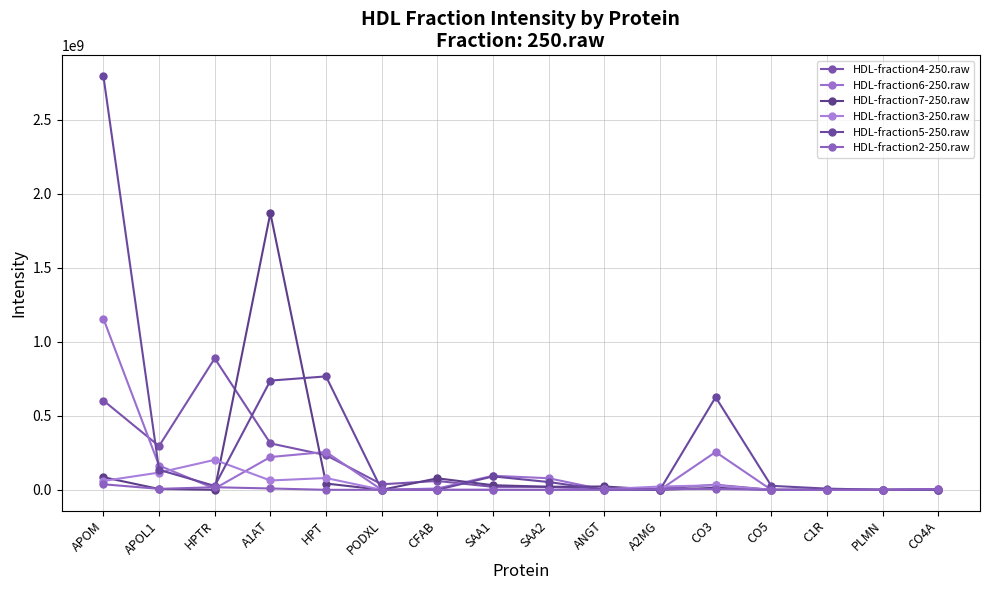

Does the chart have visible grid lines?

Yes